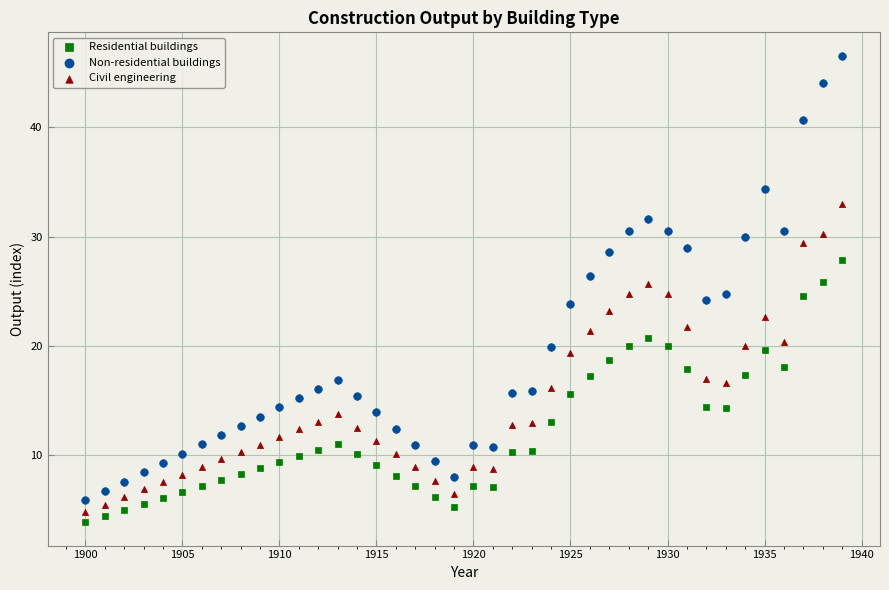

Which series has the widest spread of Y values?

Non-residential buildings